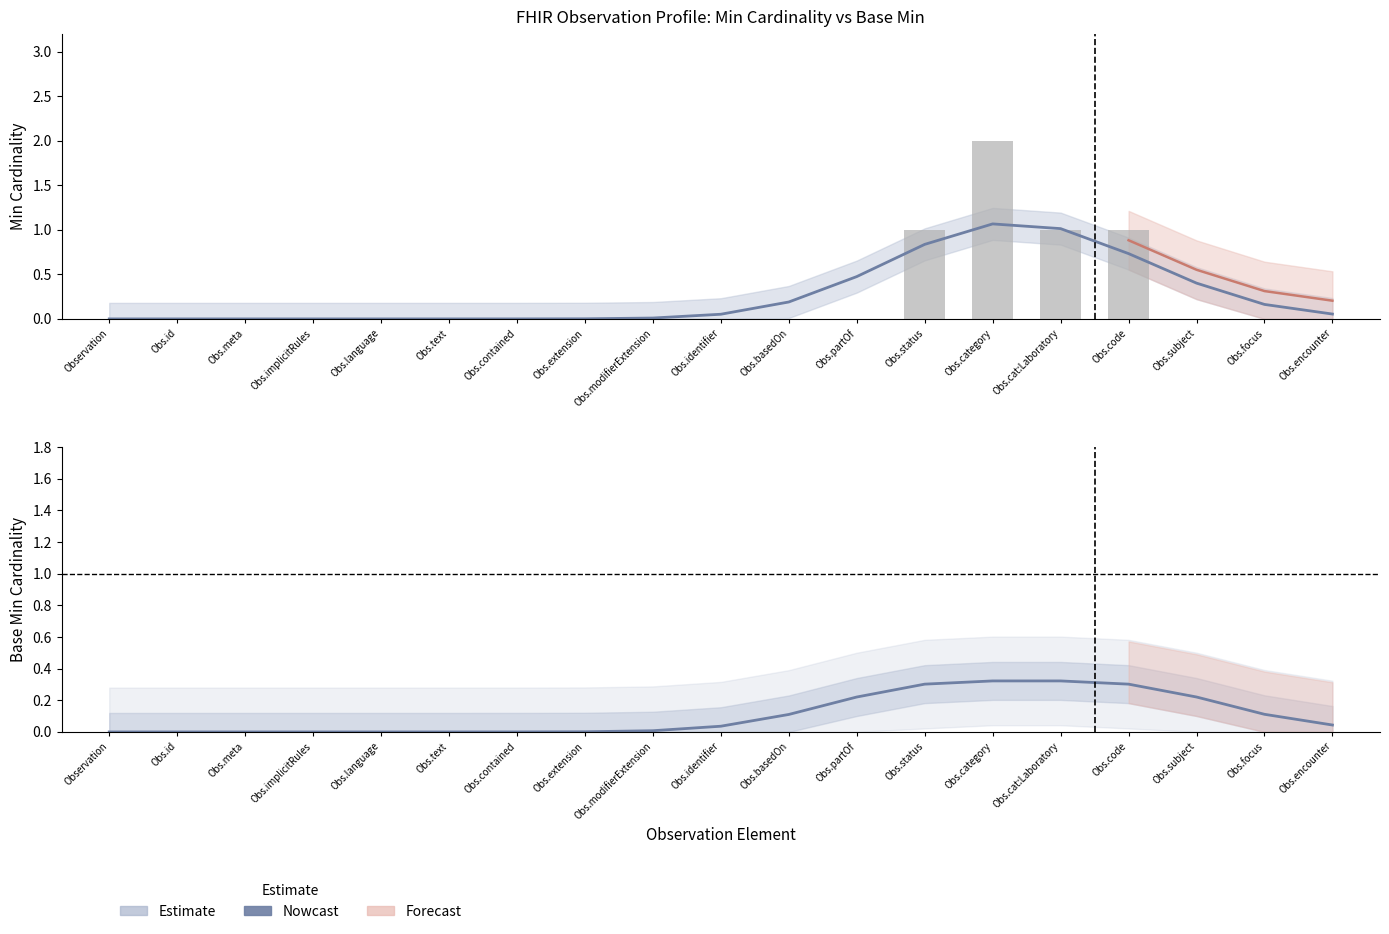

What value does the data have at Obs.status?

1